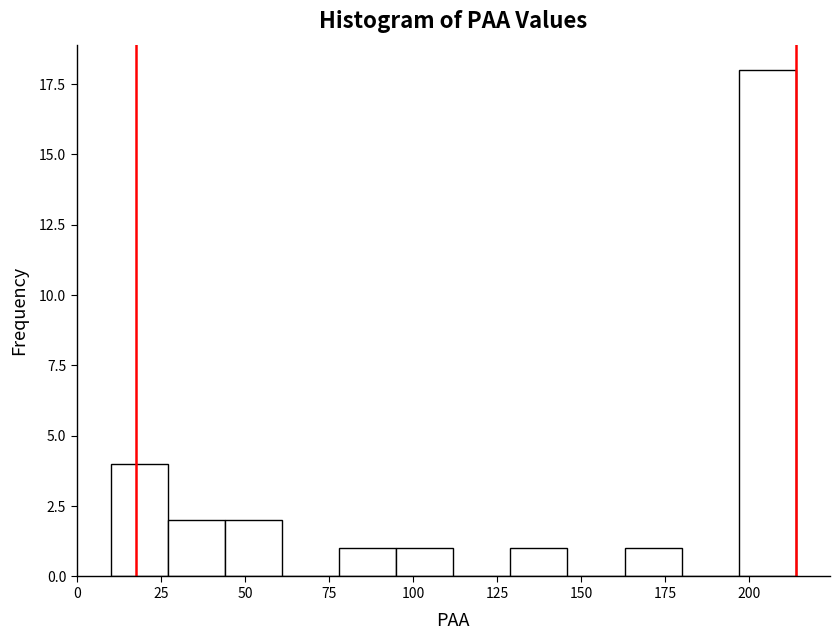

Read against the x-axis, roughly where is the centre of the tallest bar?

205